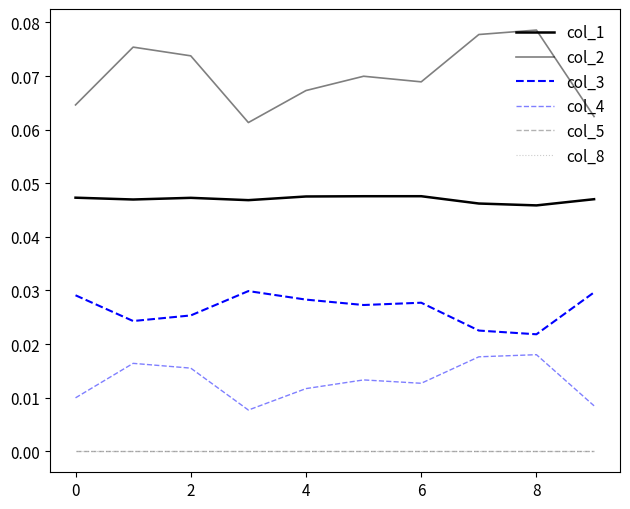

True or false: col_5 has more than 1 points higher than both neighbors.

False